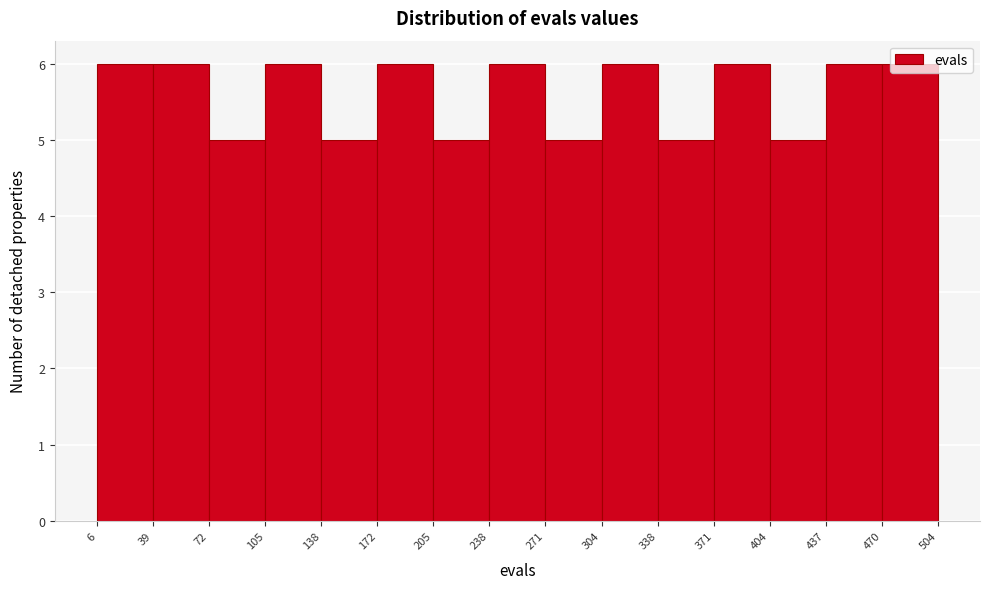

Reading left to right, transcribe this chart: for each bar, give the range it covers on the x-axis and its height. The values are not printed on the chart, so give them approximately, as read against the axis.

6 to 39: 6
39 to 72: 6
72 to 105: 5
105 to 138: 6
138 to 172: 5
172 to 205: 6
205 to 238: 5
238 to 271: 6
271 to 304: 5
304 to 338: 6
338 to 371: 5
371 to 404: 6
404 to 437: 5
437 to 470: 6
470 to 504: 6